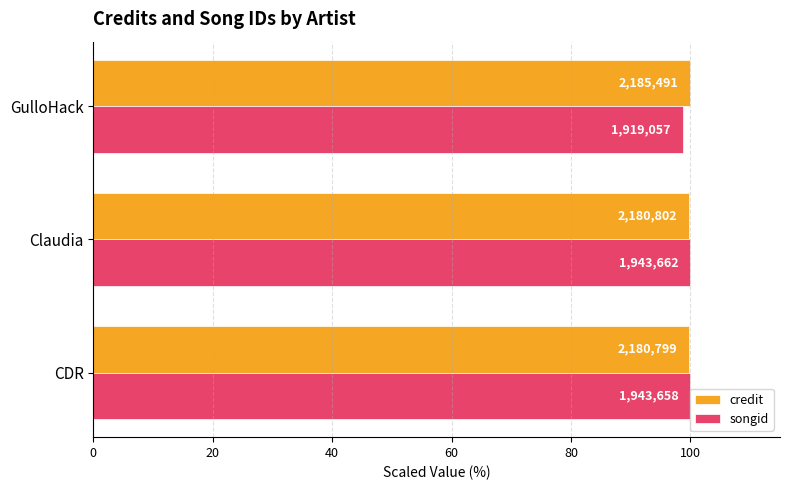

What are all the series names shown in the legend?

credit, songid